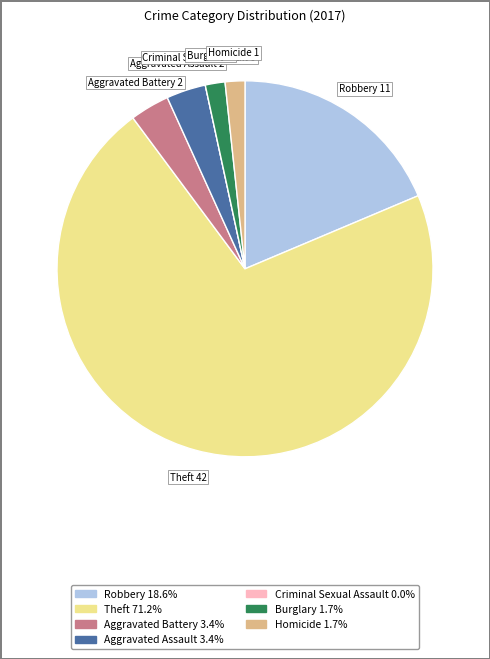

Do Burglary and Robbery together represent more than half of the pie?

No